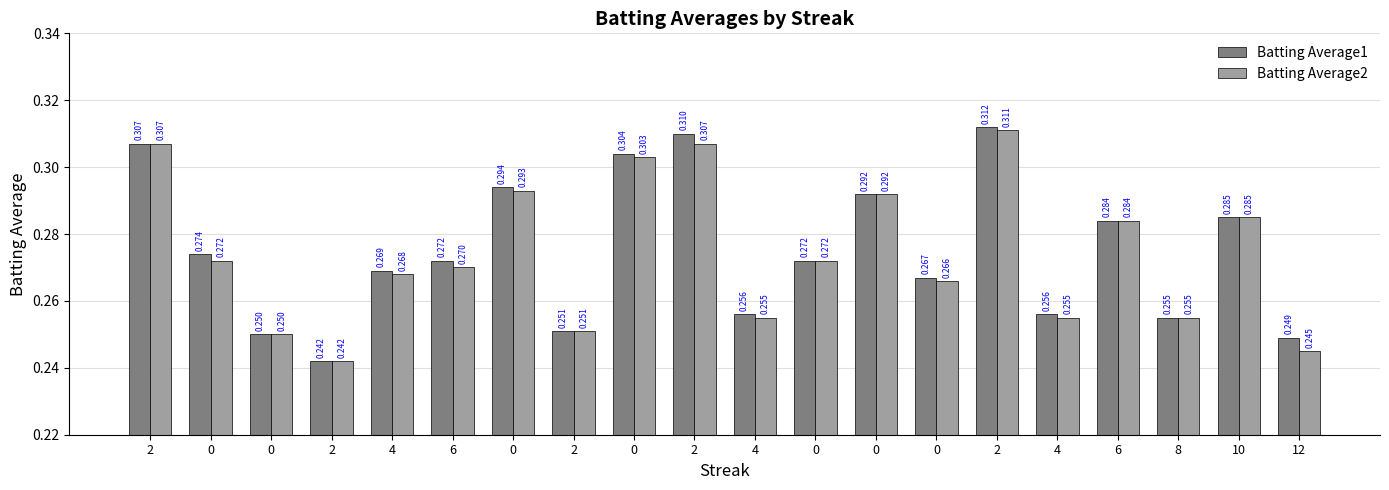

Are the bars grouped side by side (vs. stacked)?

Yes